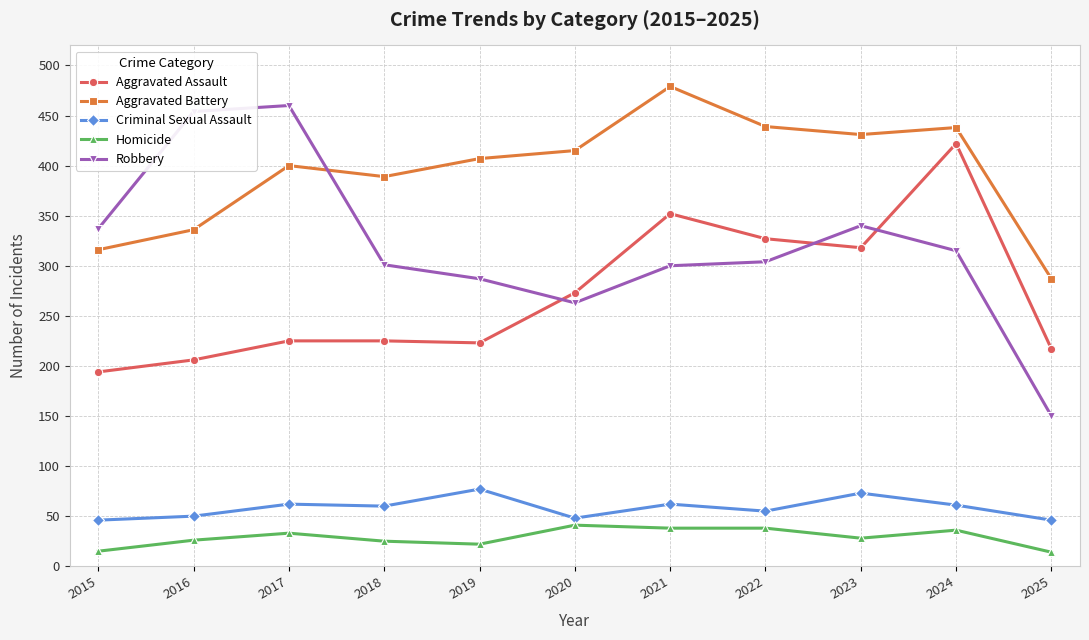

Which category has the lowest value in the Aggravated Battery series?

2025